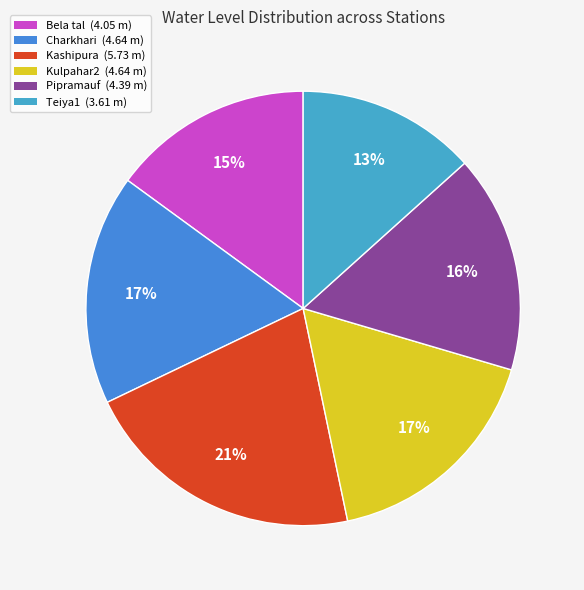

To the nearest percent, what portion does Kulpahar2 represent?

17%